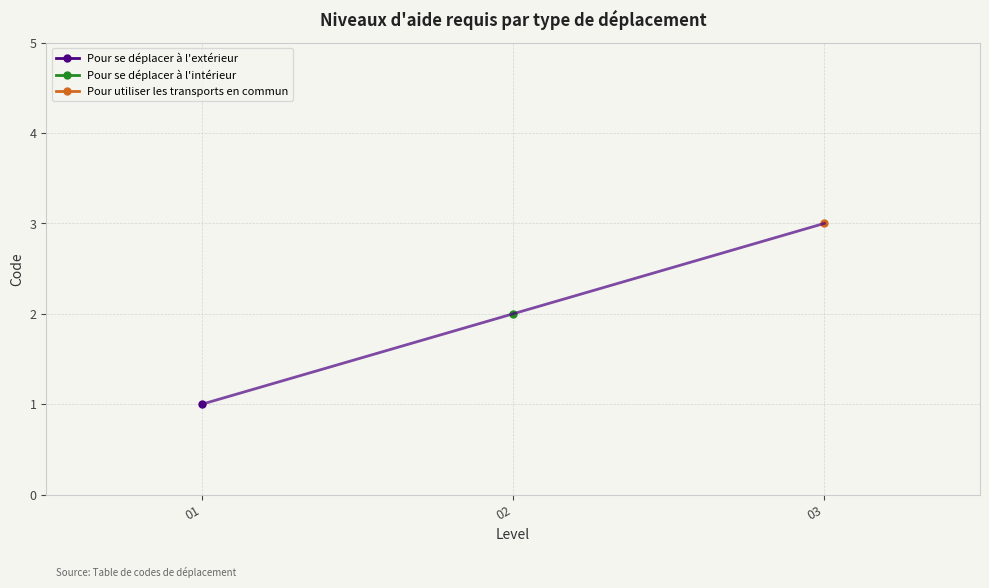

The chart shows a value of 3 at 02. True or false?

False